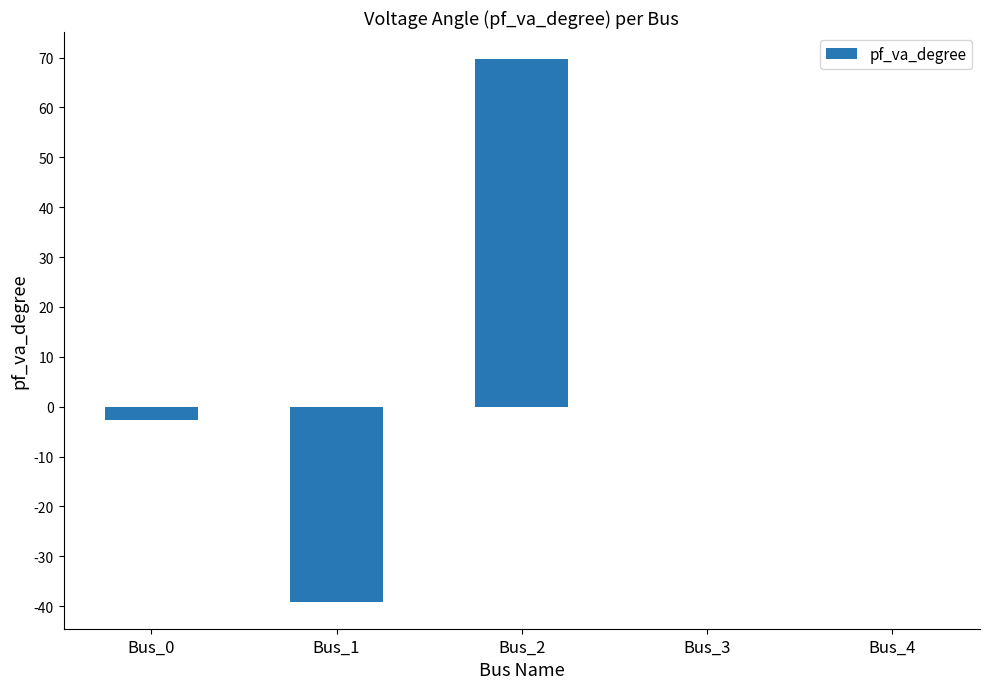

Reading left to right, extract all data points from this chart.

Bus_0=-2.7	Bus_1=-39.1	Bus_2=69.7	Bus_3=0.0	Bus_4=0.0